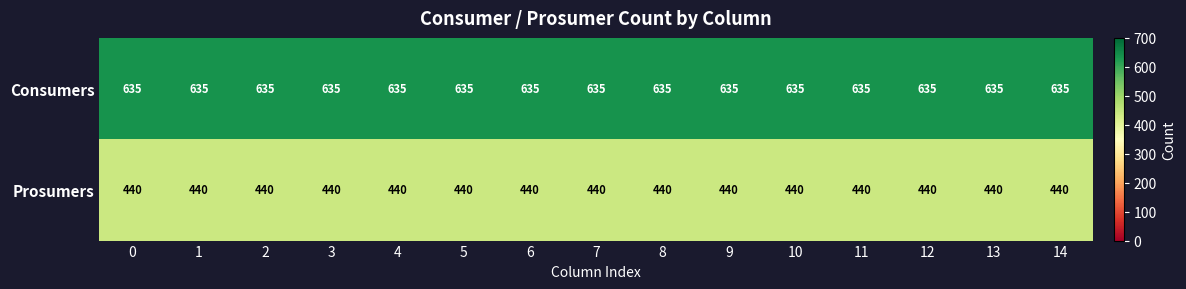

What is the spread (max minus min) of values at 12?

195